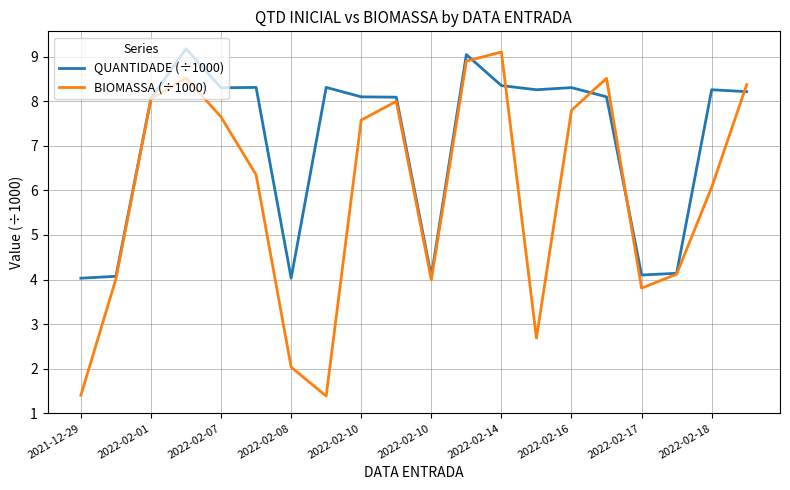

Rank the series by their average value, from lowest to highest.

BIOMASSA (÷1000), QUANTIDADE (÷1000)